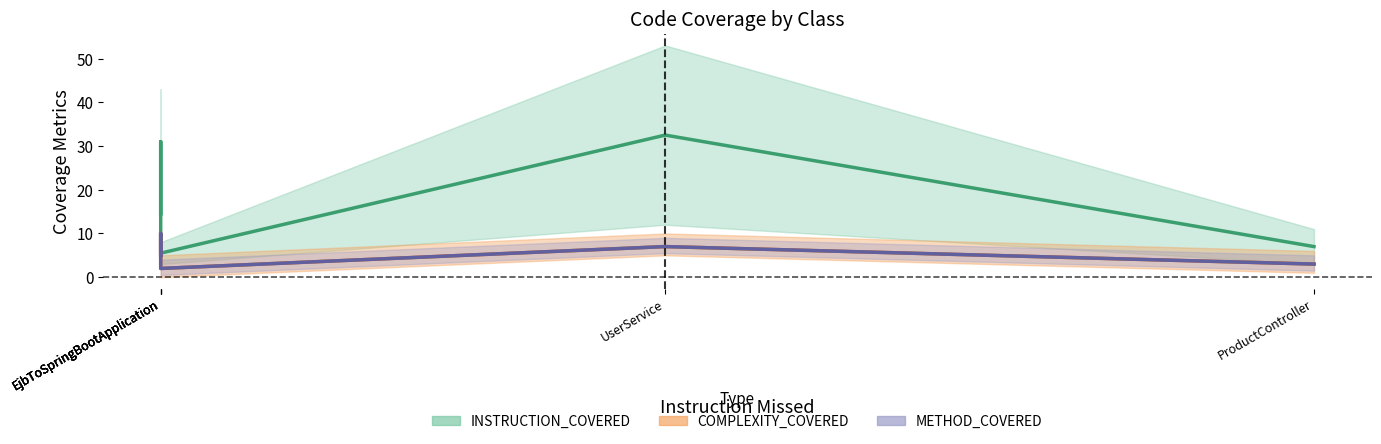

True or false: INSTRUCTION_COVERED and METHOD_COVERED cross at least once.

False